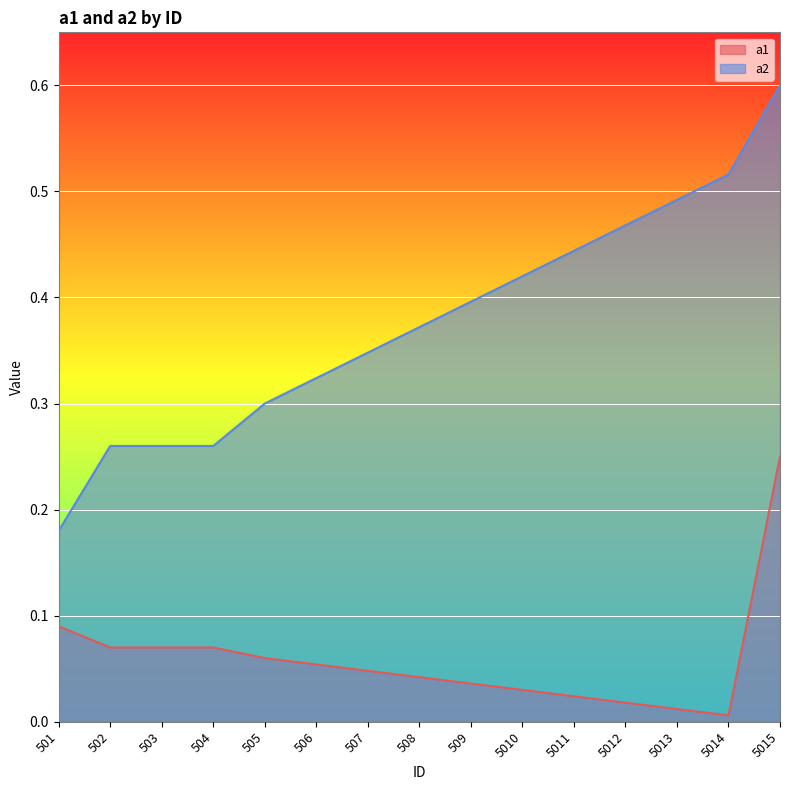

True or false: a1 and a2 intersect in this chart.

False